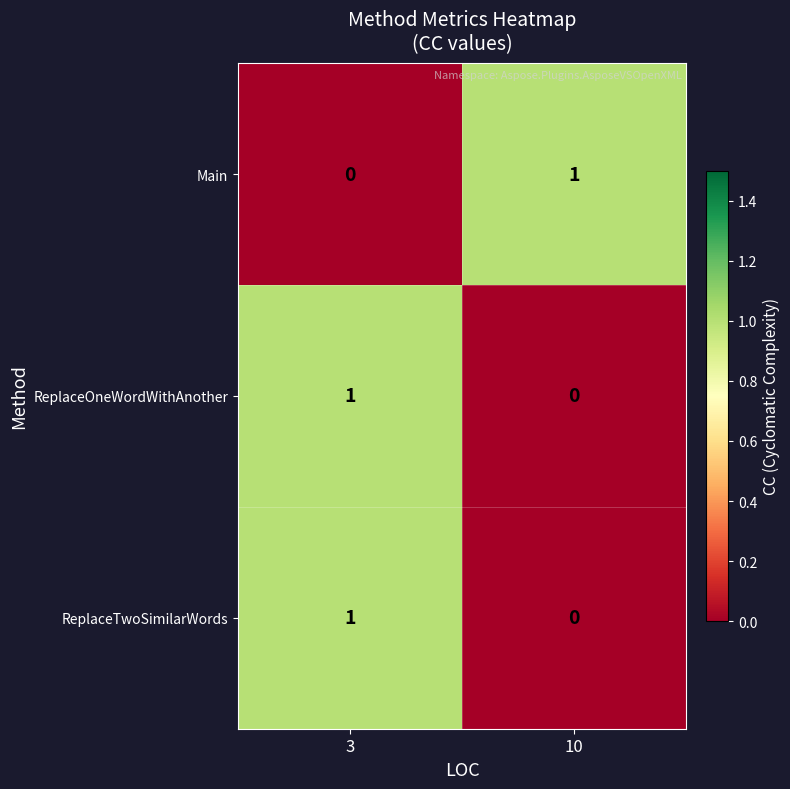

Reading right to left, transcribe all the data shown in this chart.

Main: 1	0
ReplaceOneWordWithAnother: 0	1
ReplaceTwoSimilarWords: 0	1